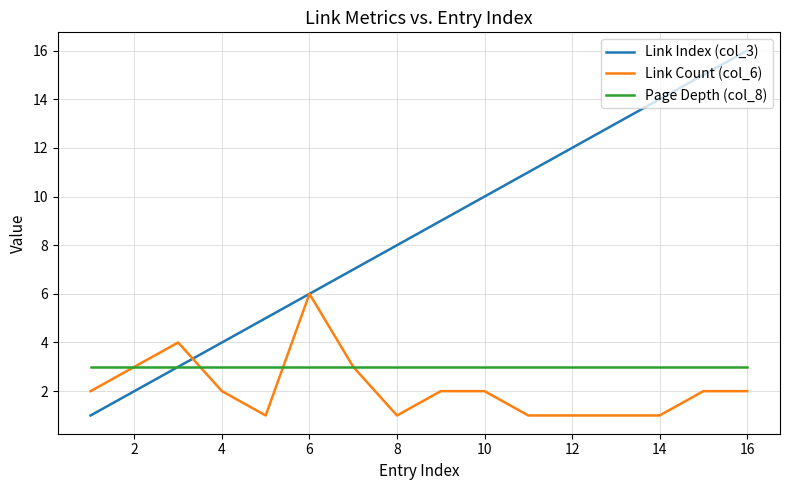

Which series has the widest spread of values?

Link Index (col_3)